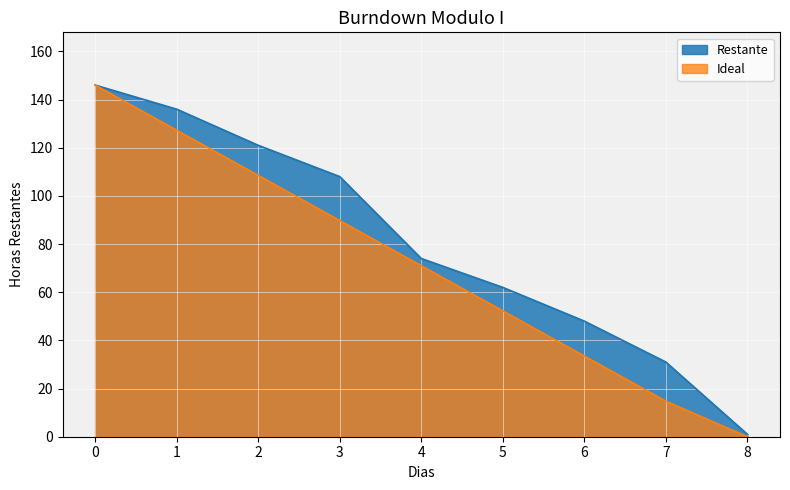

True or false: Ideal and Restante intersect in this chart.

False